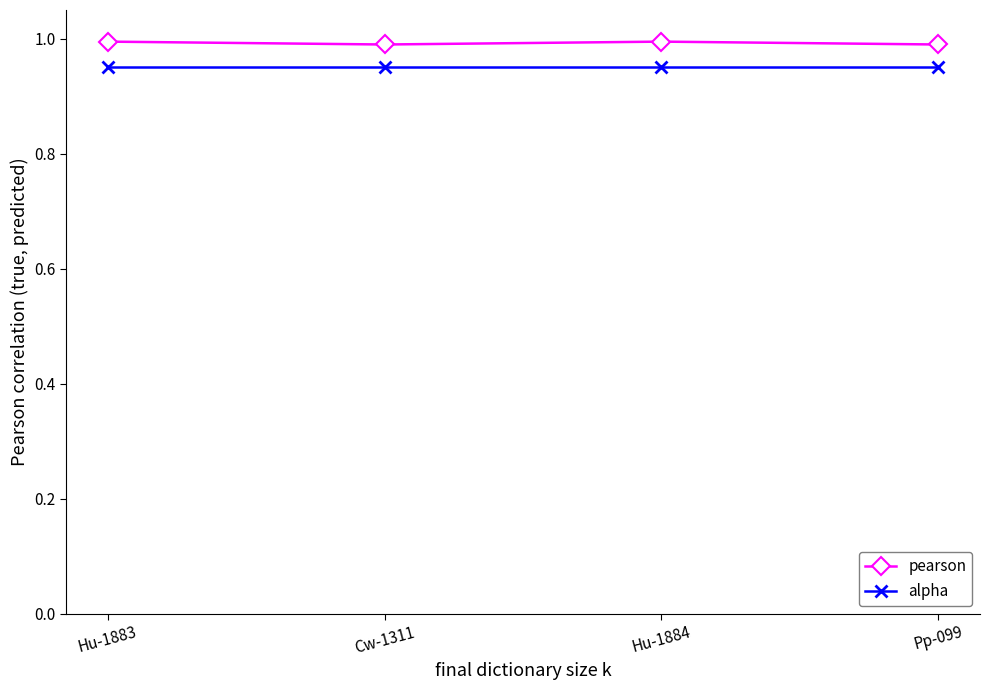

What is the value of the pearson point at the 4th from the left?

1.0